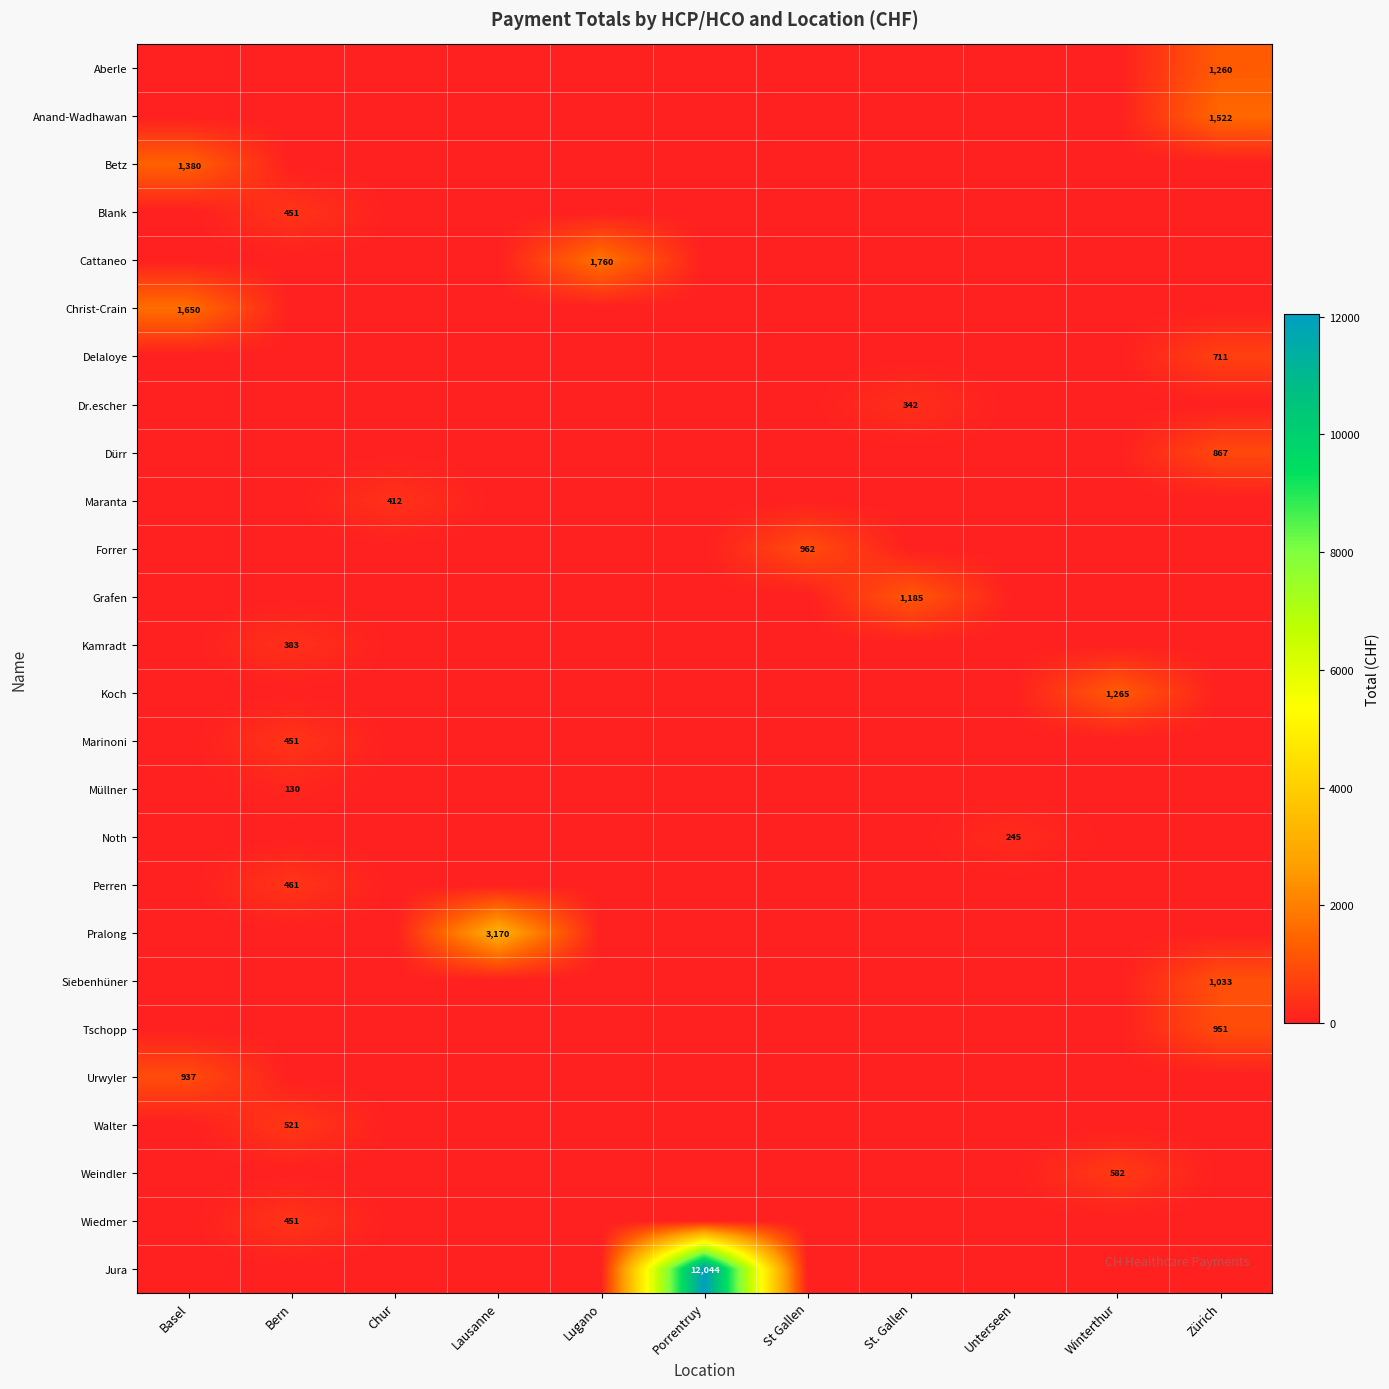

How many data points in row_0 are above 0?

1